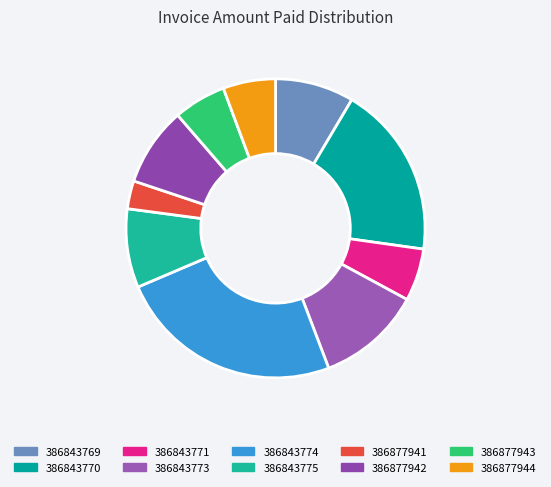

Does 386843774 account for over 50% of the chart?

No